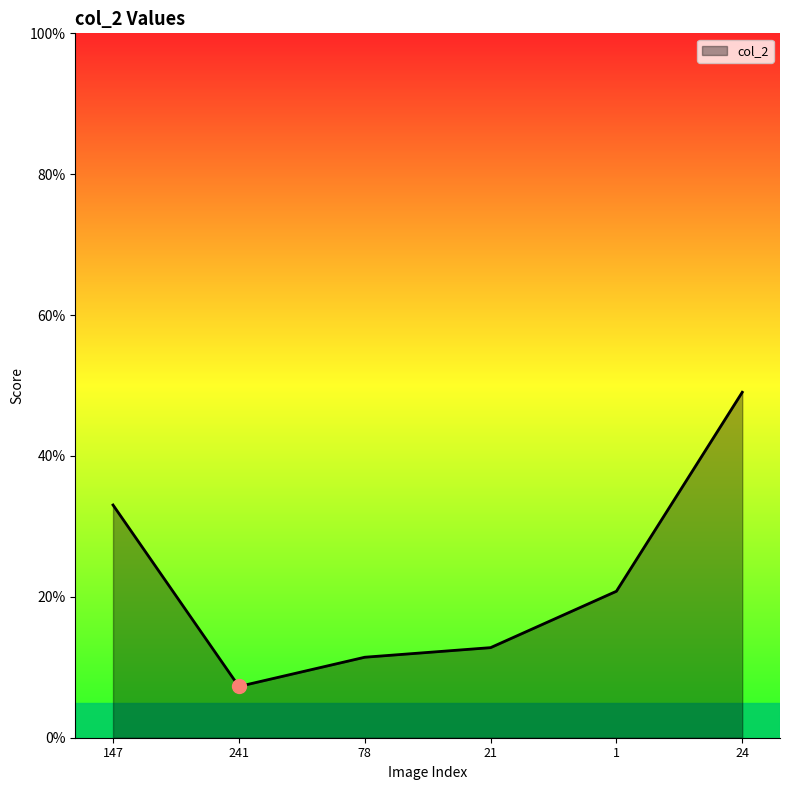

Is this an area chart (filled region under the line)?

Yes